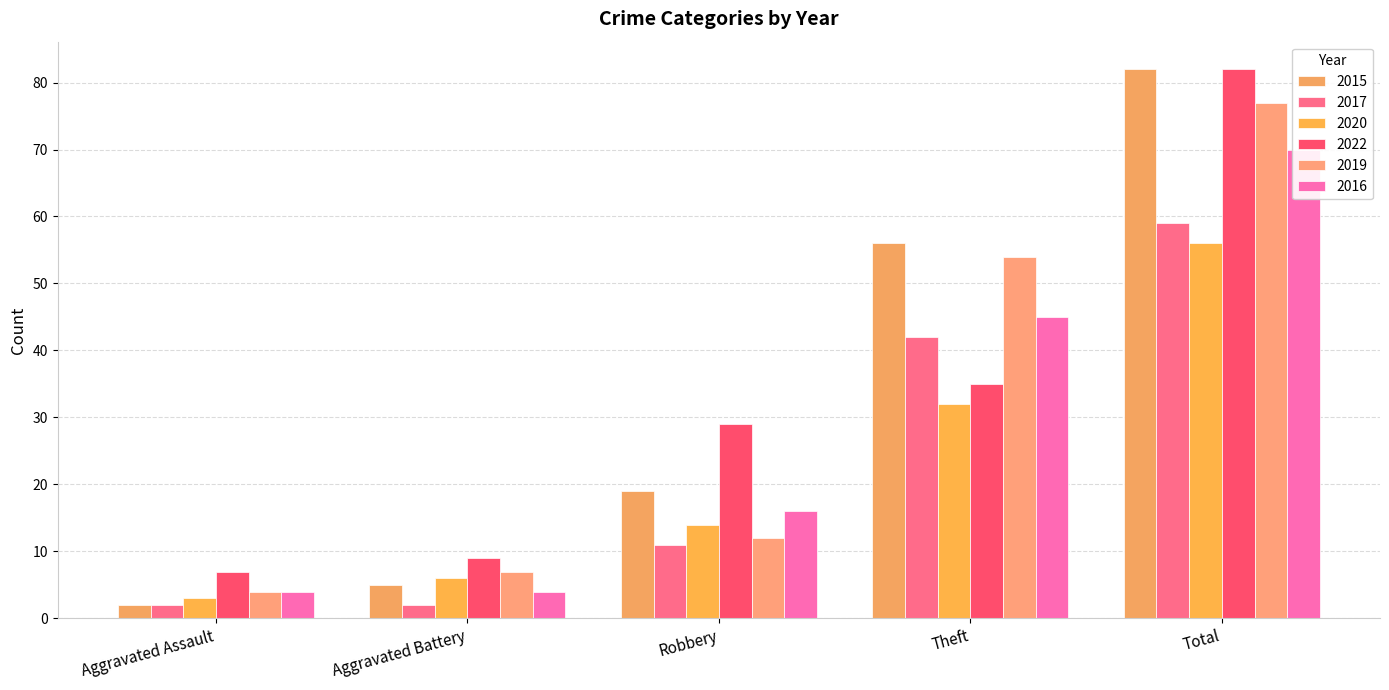

Between Total and Robbery, which is larger?

Total